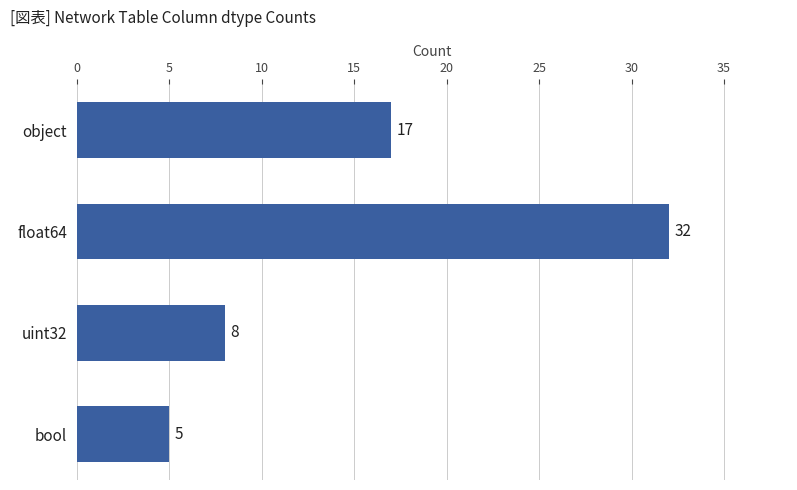

Does the chart contain any negative values?

No